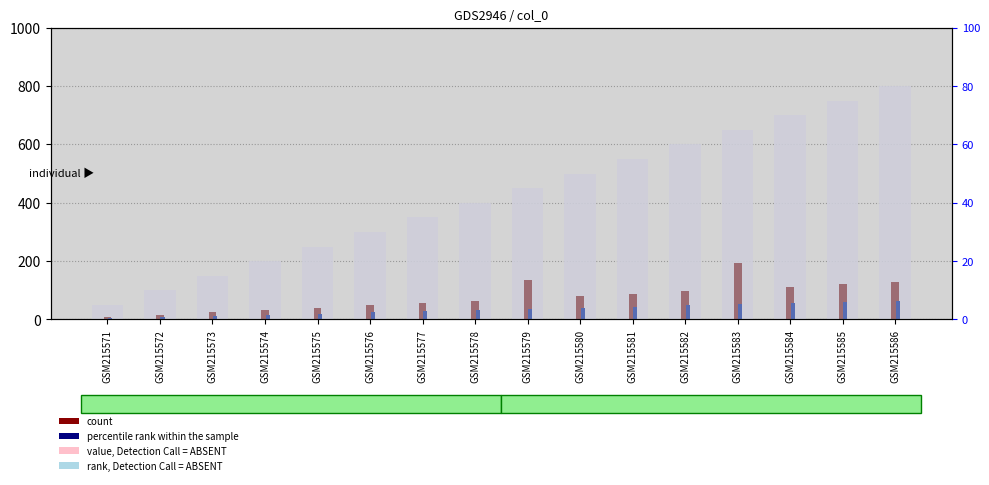

At which label is count closest to 101?

GSM215582